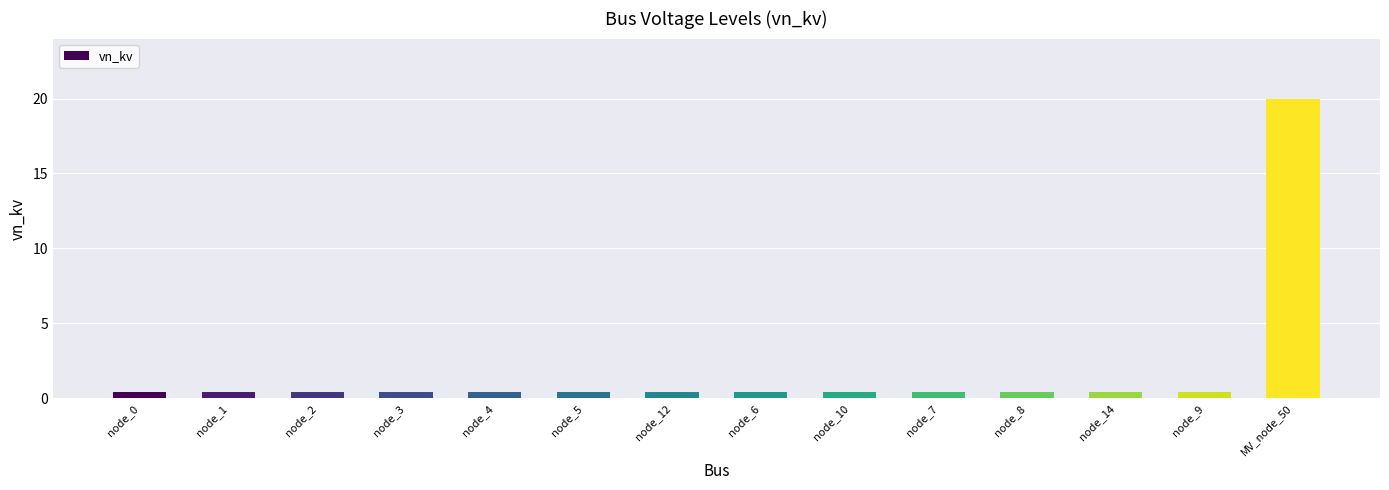

What is the label of the 8th bar from the left?

node_6